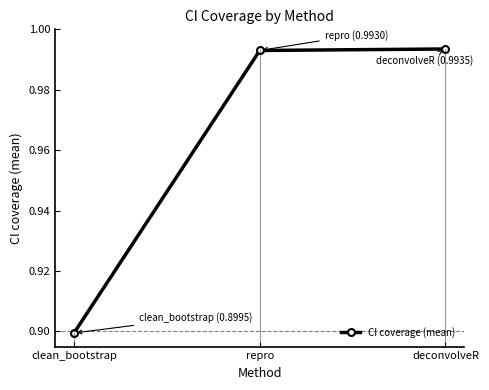

What is the sum of the values at repro and deconvolveR?

2.0